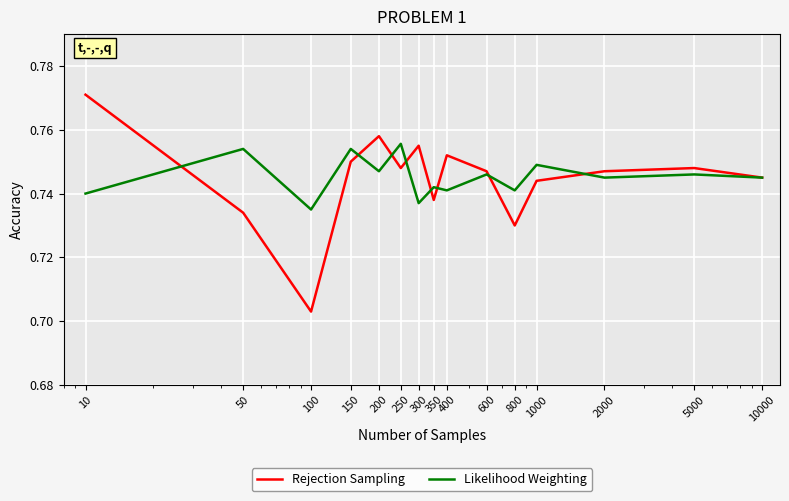

Which series has the largest range (max minus min)?

Rejection Sampling